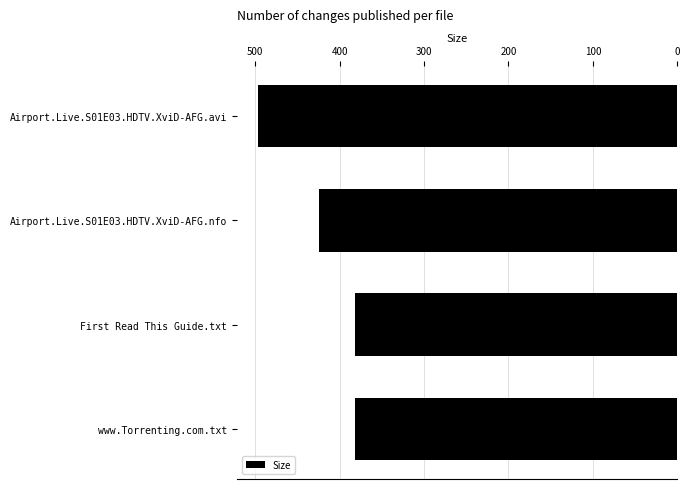

Reading bottom to top, what are all the values shown in this chart?

www.Torrenting.com.txt=382.0	First Read This Guide.txt=382.0	Airport.Live.S01E03.HDTV.XviD-AFG.nfo=424.0	Airport.Live.S01E03.HDTV.XviD-AFG.avi=496.7